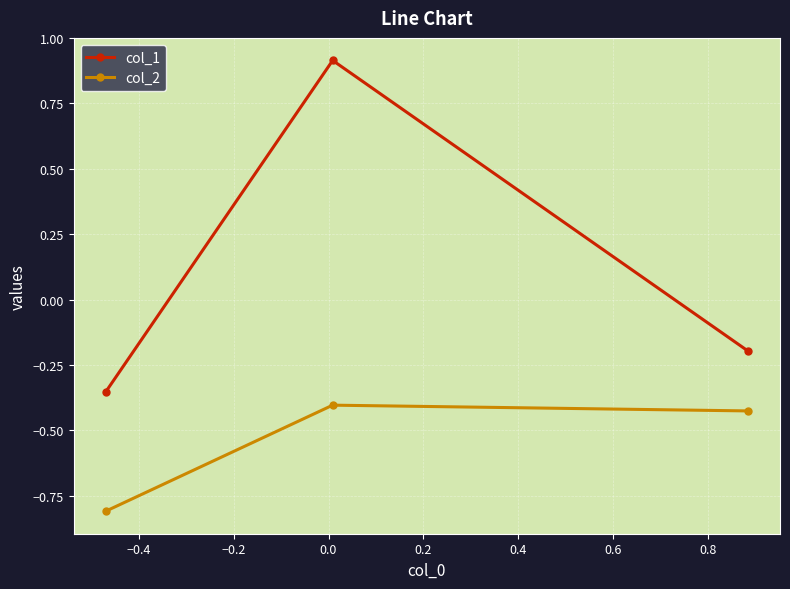

What is the sum of all col_1 values?

0.4